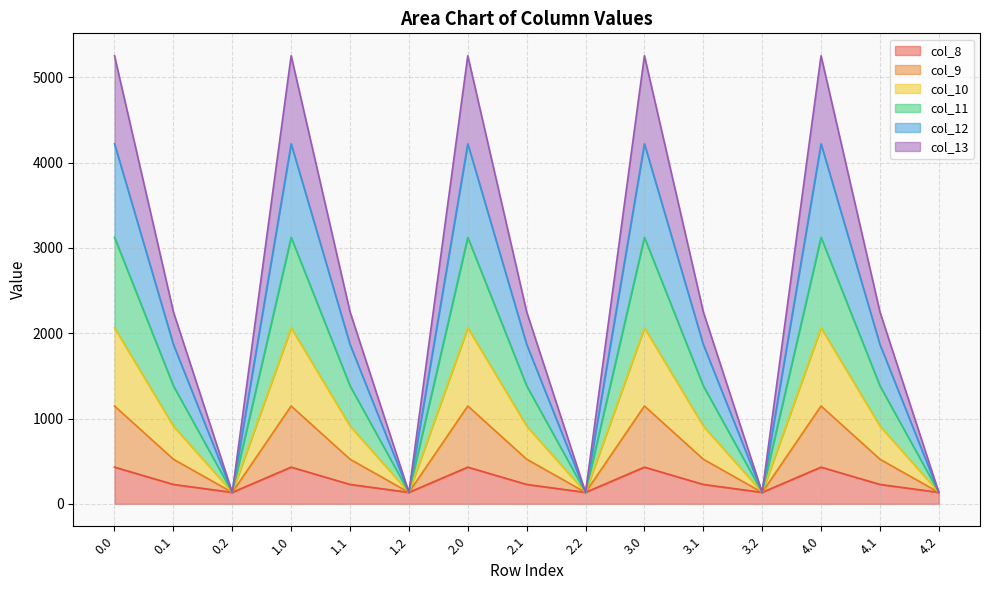

What is the maximum value for col_8?

430.3